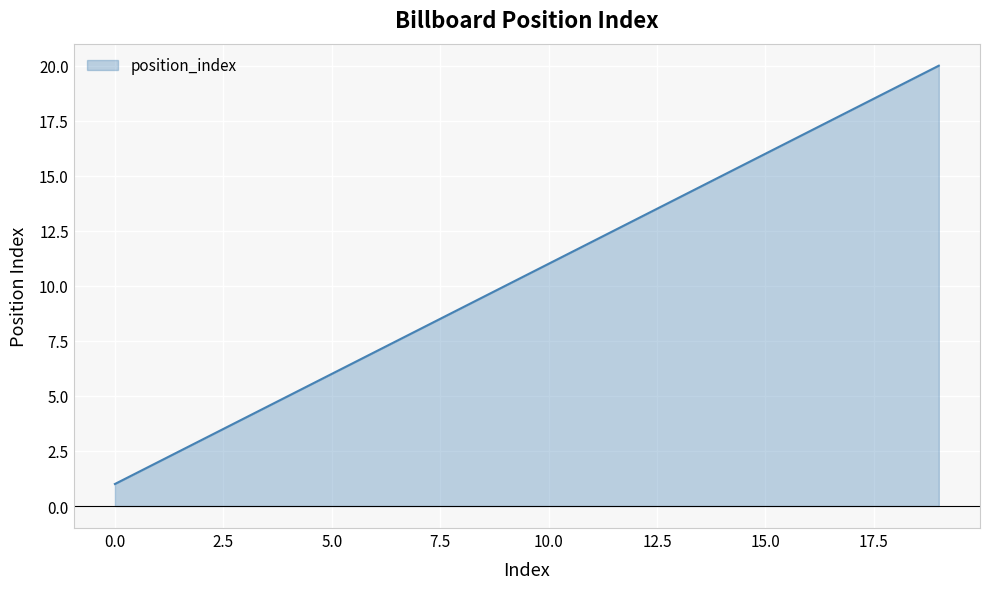

True or false: the data has more than 0 interior local peaks.

False